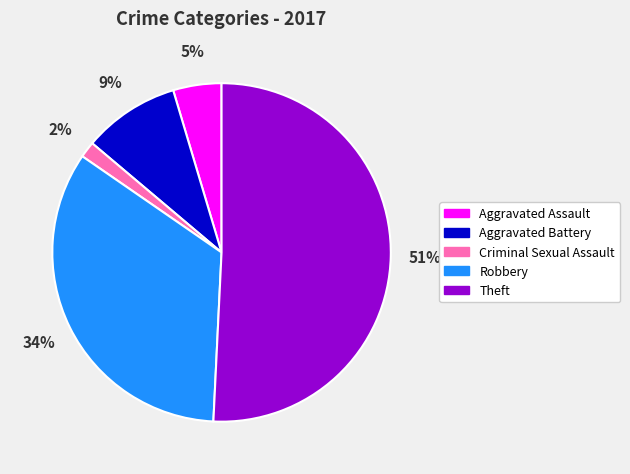

What is the majority slice?

Theft